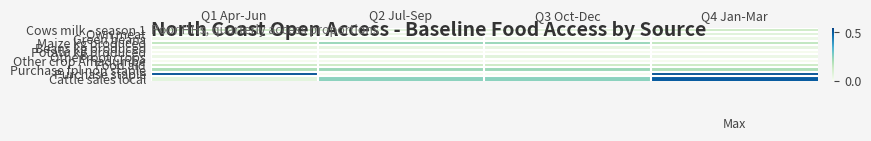

What is the difference between the highest and lowest values at Q2 Jul-Sep?

0.2